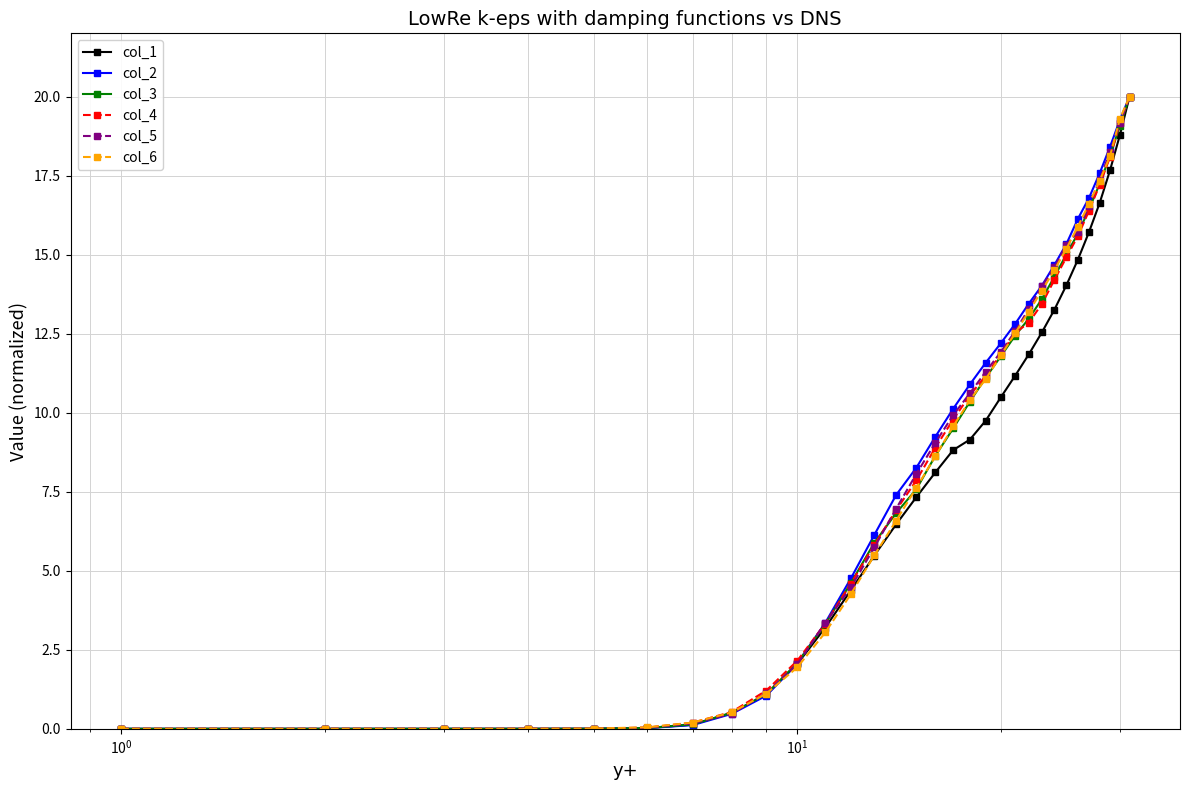

What is the value of the col_1 point at the 31st from the left?

20.0